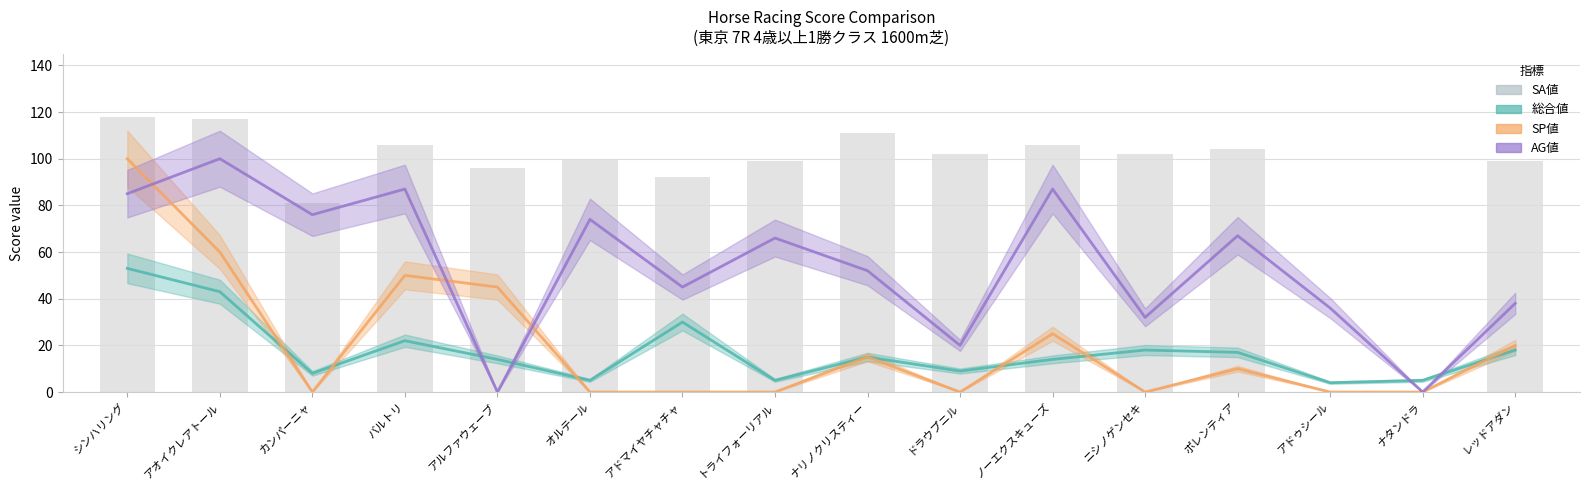

At which label does AG値 first exceed 66?

シンハリング